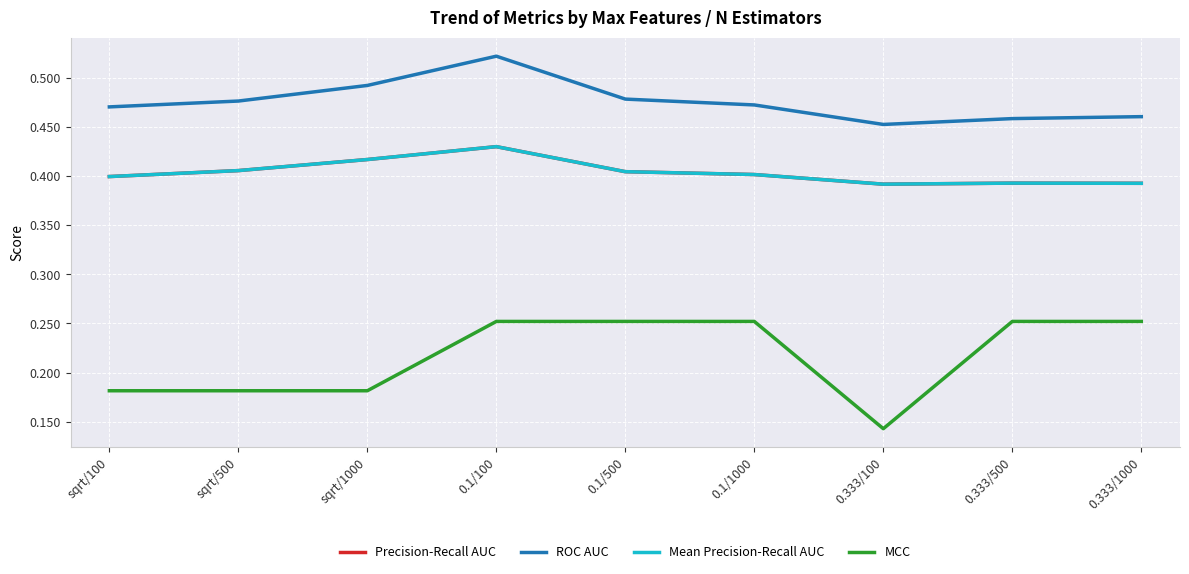

What is the label of the 9th point from the right?

sqrt/100